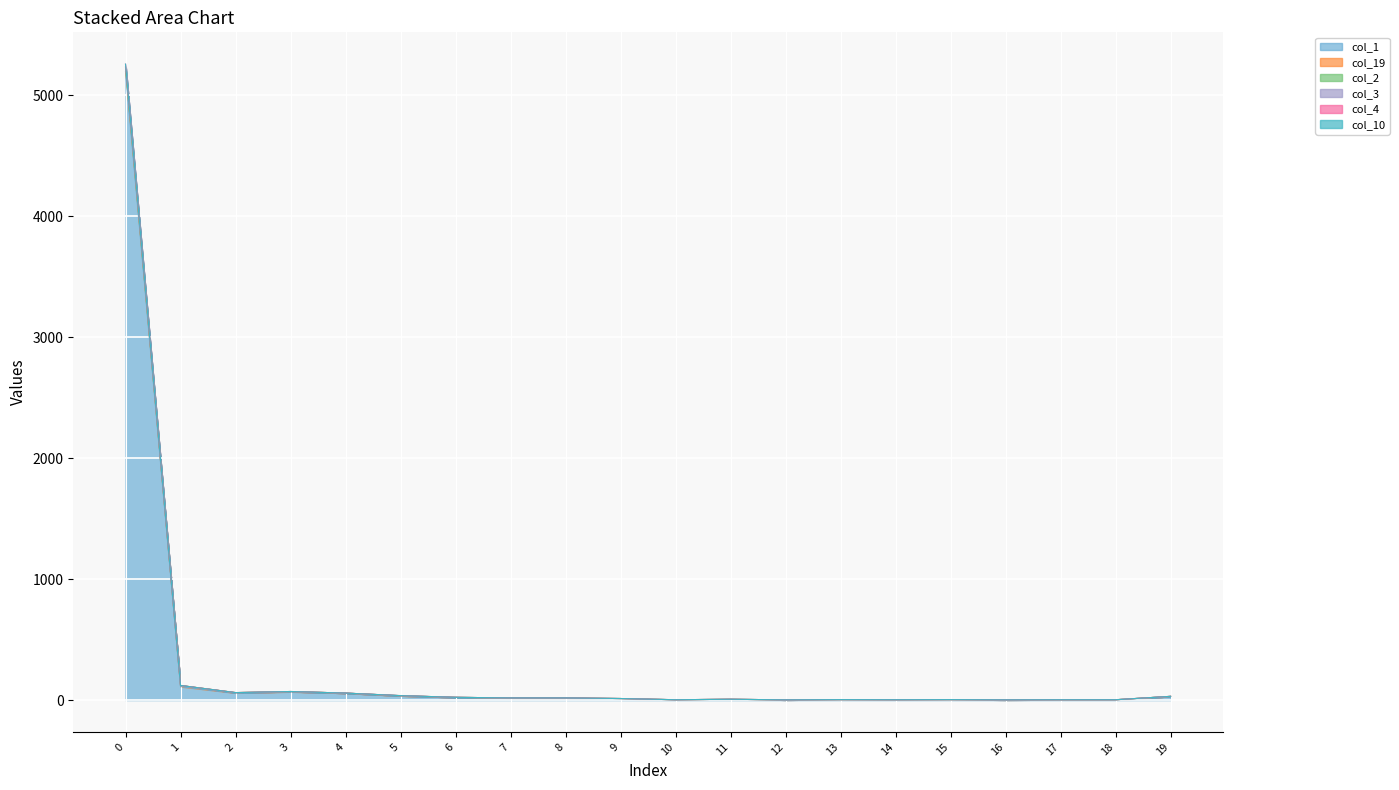

What is the lowest value of the col_3 series?

2